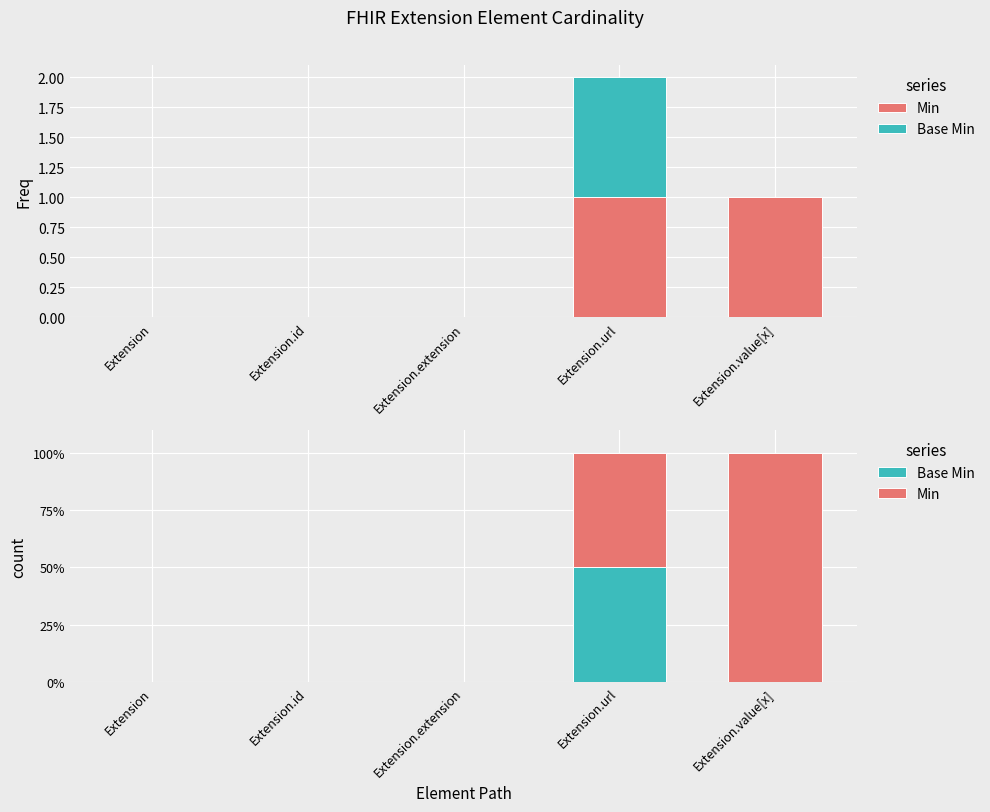

Between Extension.url and Extension, which is larger?

Extension.url